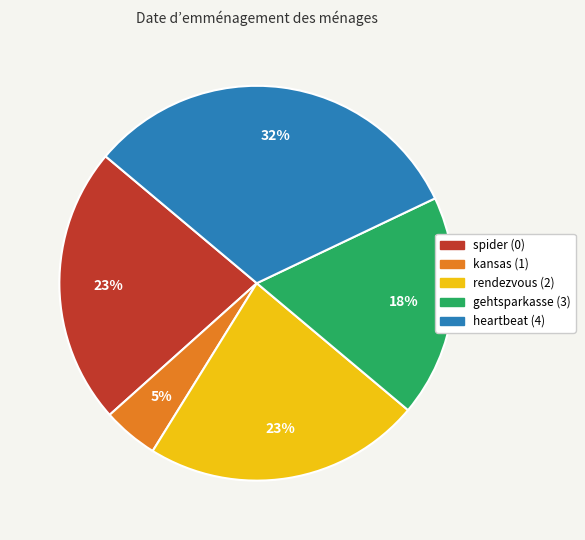

Is it true that spider (0) is 23% of the pie?

True